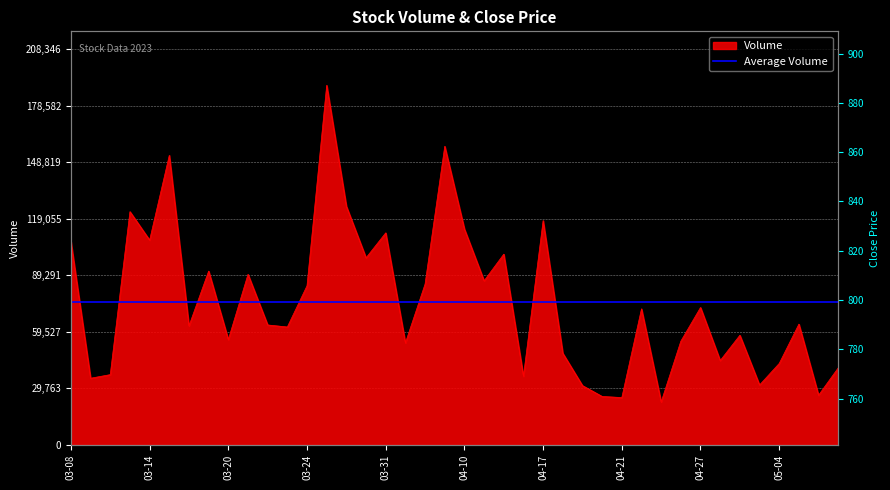

What is the value of the Volume point at the 5th from the left?

107861.0